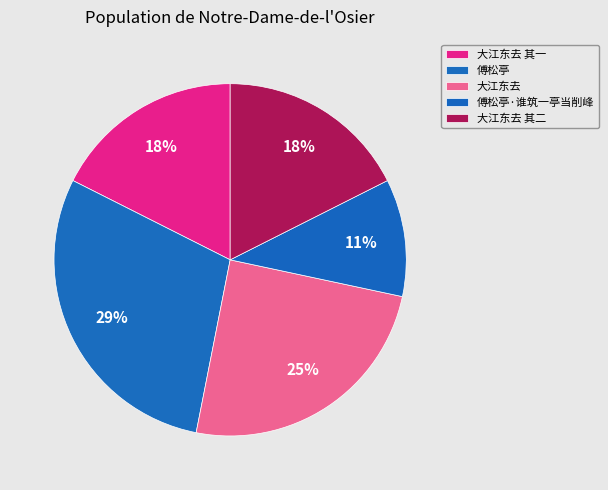

To the nearest percent, what portion does 大江东去 其一 represent?

18%